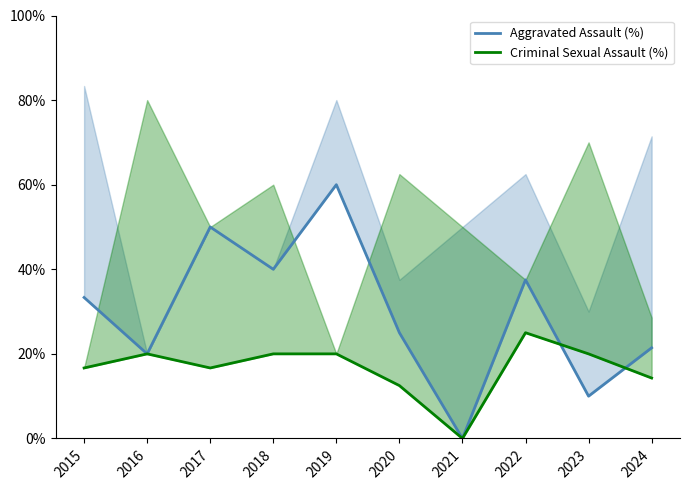

Reading left to right, transcribe all the data shown in this chart.

Aggravated Assault (%): 2015=33.3	2016=20.0	2017=50.0	2018=40.0	2019=60.0	2020=25.0	2021=0.0	2022=37.5	2023=10.0	2024=21.4
Criminal Sexual Assault (%): 2015=16.7	2016=20.0	2017=16.7	2018=20.0	2019=20.0	2020=12.5	2021=0.0	2022=25.0	2023=20.0	2024=14.3